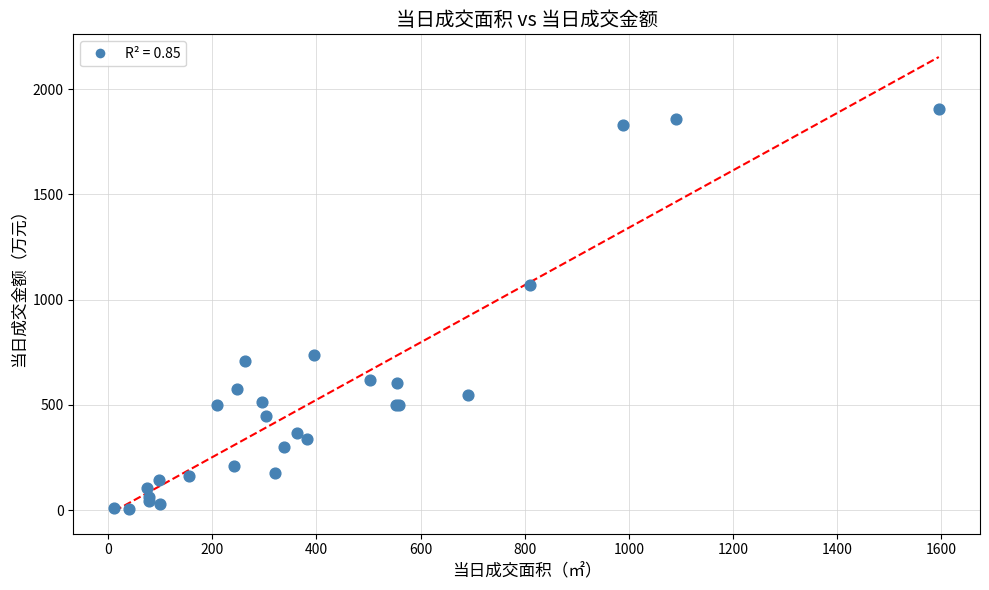

What Y value in the scatter plot is closest to 954?

1068.0